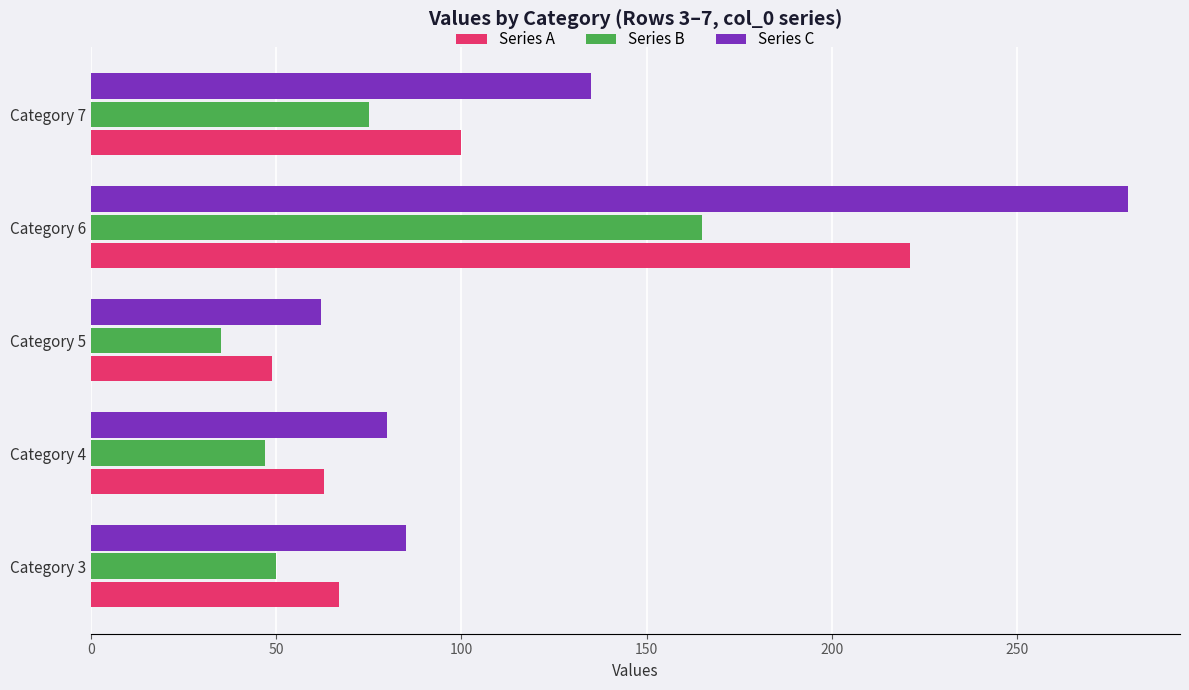

Which category has the highest value in the Series C series?

Category 6